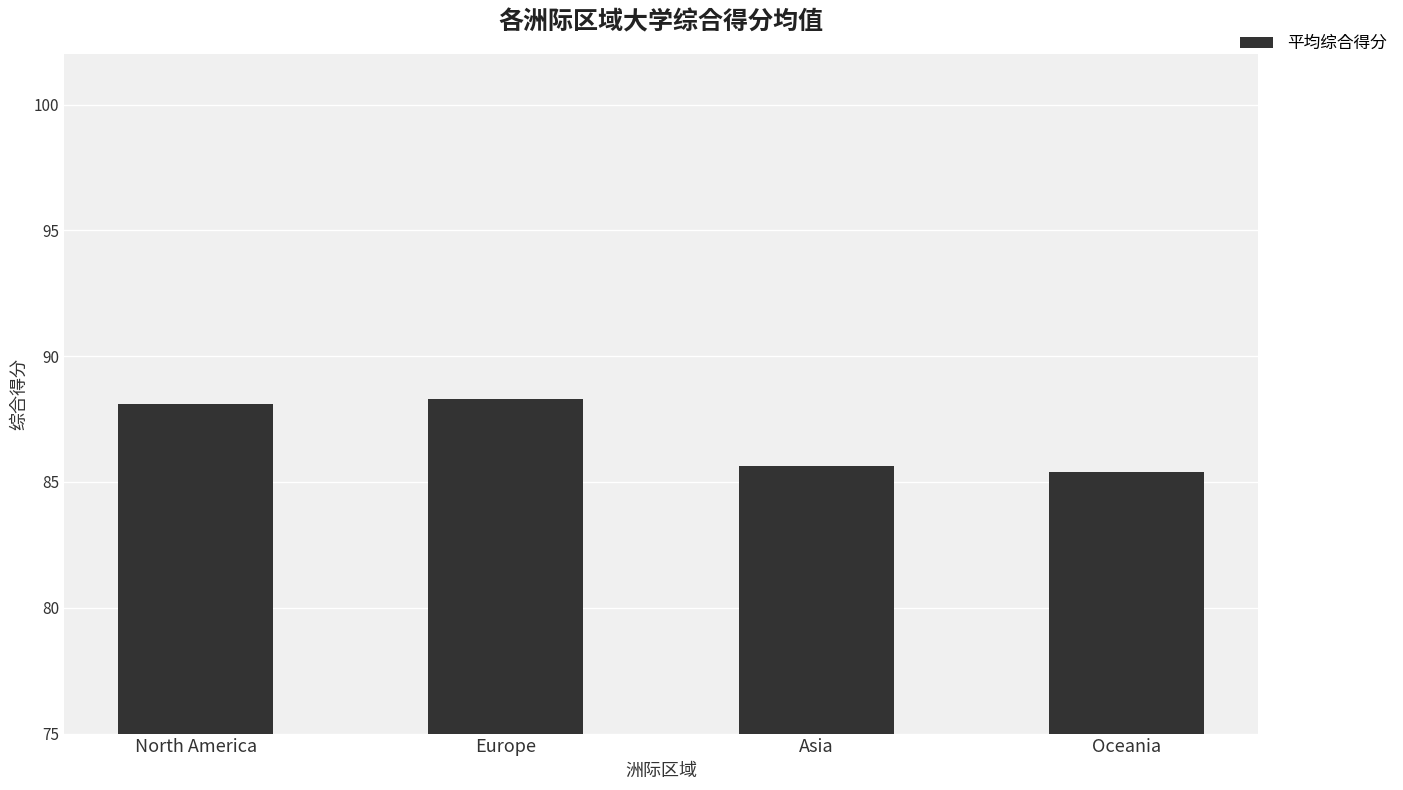

What value does the data have at Asia?

85.6